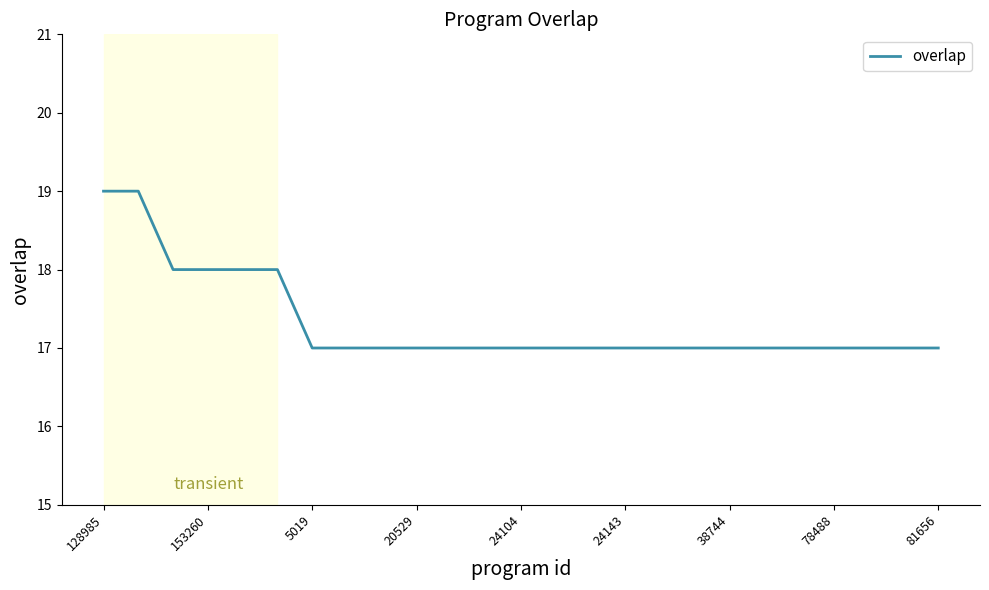

Does the chart display data point markers on the line(s)?

No